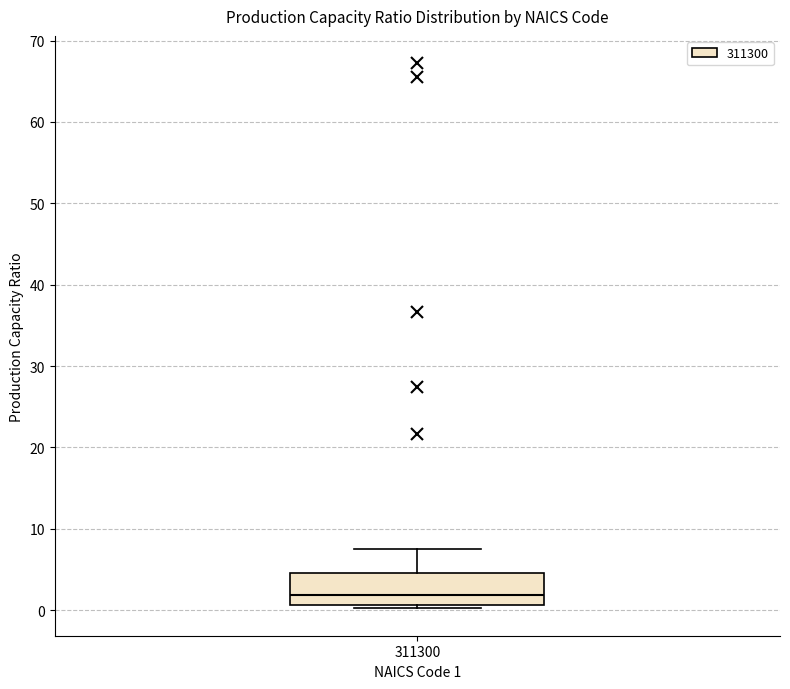

Where is the upper edge of the box at x = 311300 on the y-axis? The values are not printed on the chart, so give them approximately, as read against the axis.

5